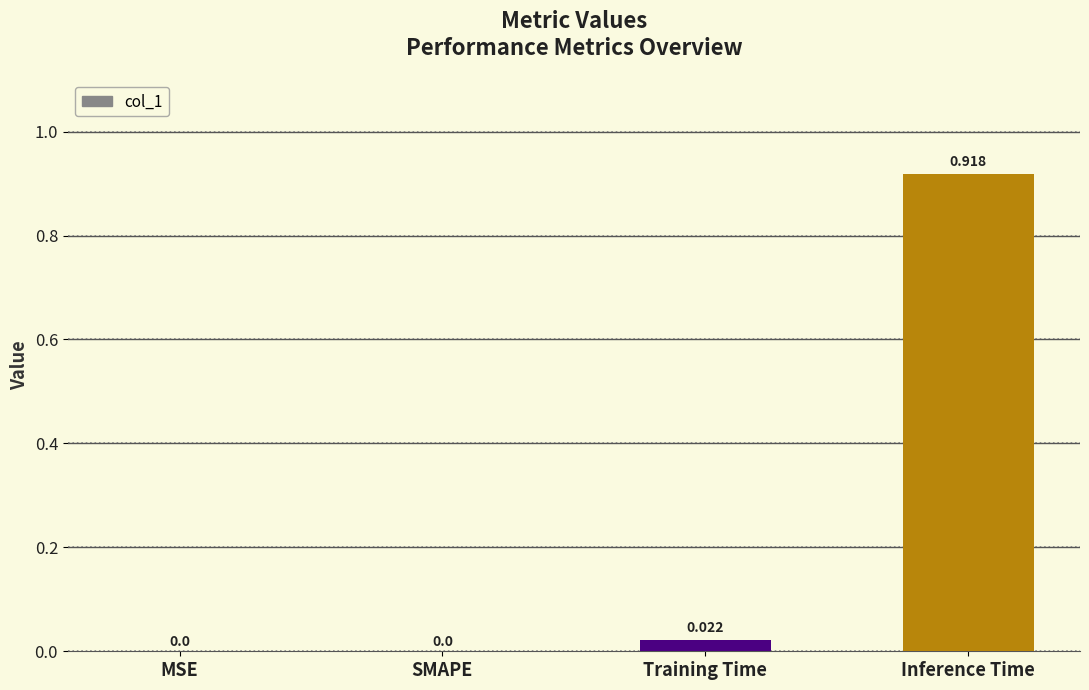

Which has a higher value, MSE or Training Time?

Training Time